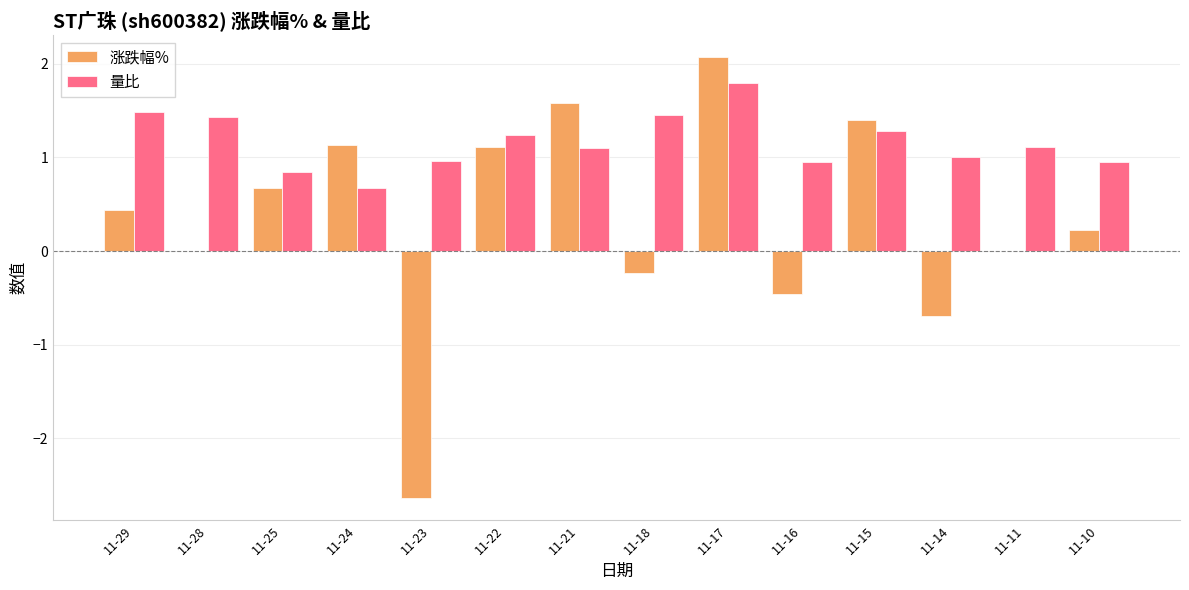

What is the sum of the 量比 values at 11-18 and 11-22?

2.7